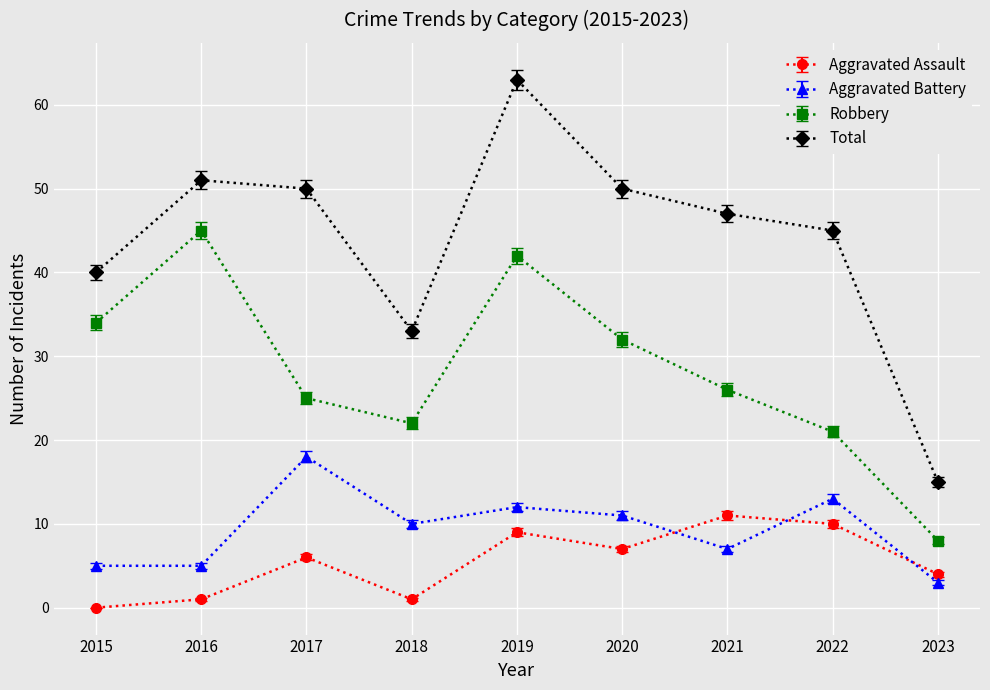

Rank the series by their maximum value, from highest to lowest.

Total, Robbery, Aggravated Battery, Aggravated Assault